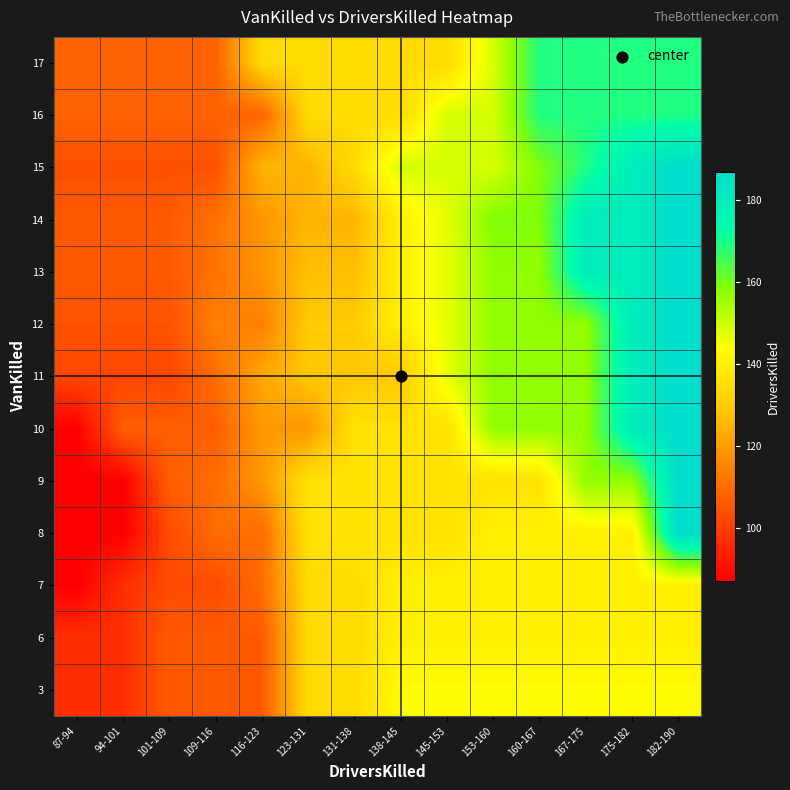

What is the total value across all series at 145-153?

1851.0